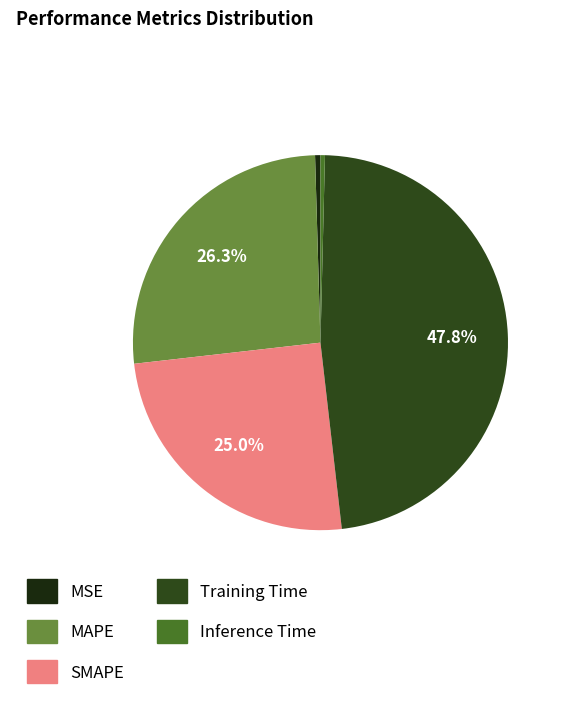

Is there any slice that represents more than half of the pie?

No